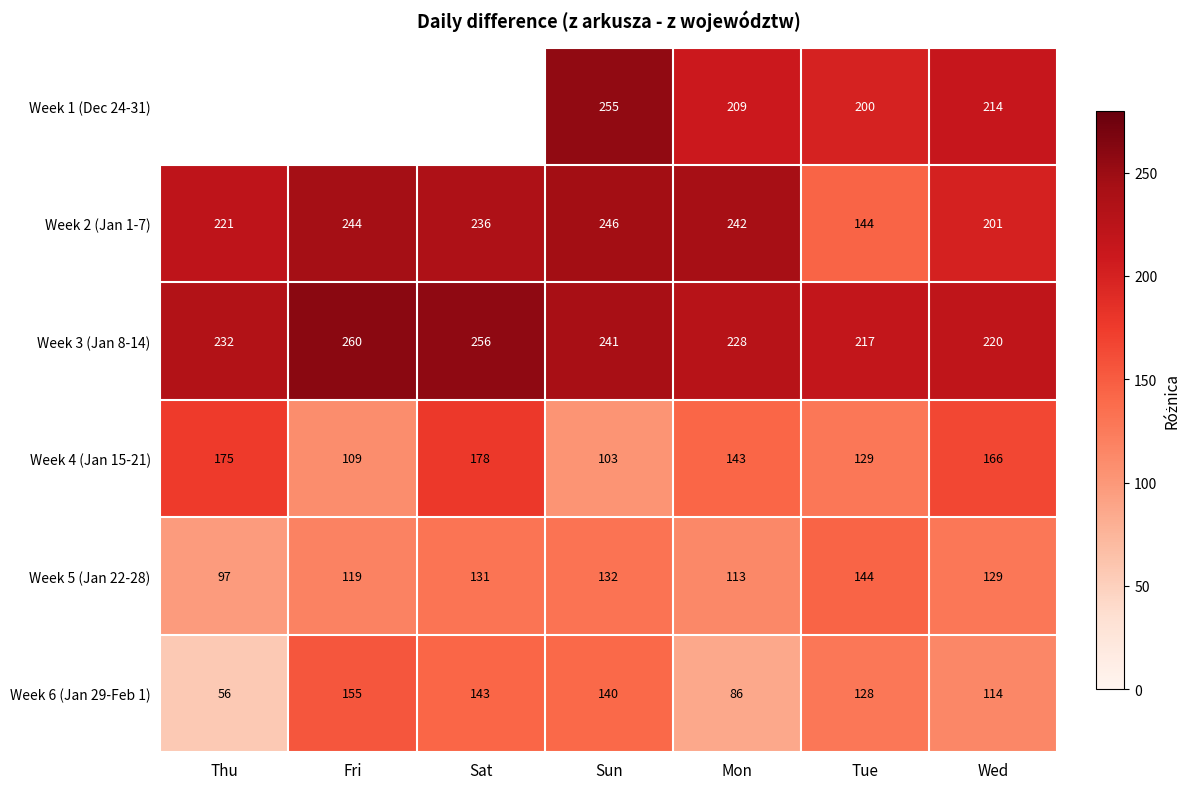

The Week 5 (Jan 22-28) series shows 119 at Fri. True or false?

True